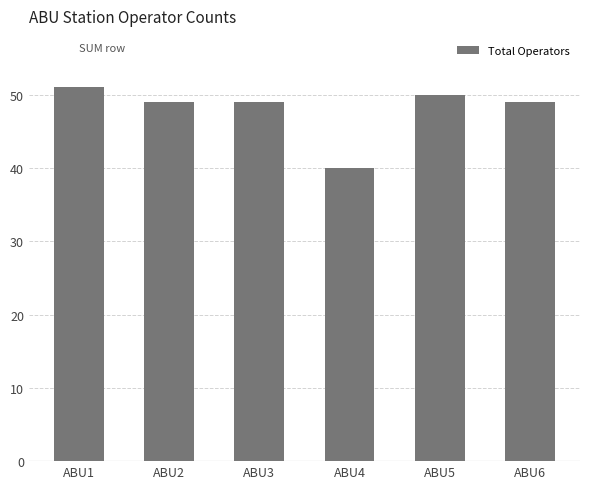

What is the value of the 5th bar from the left?

50